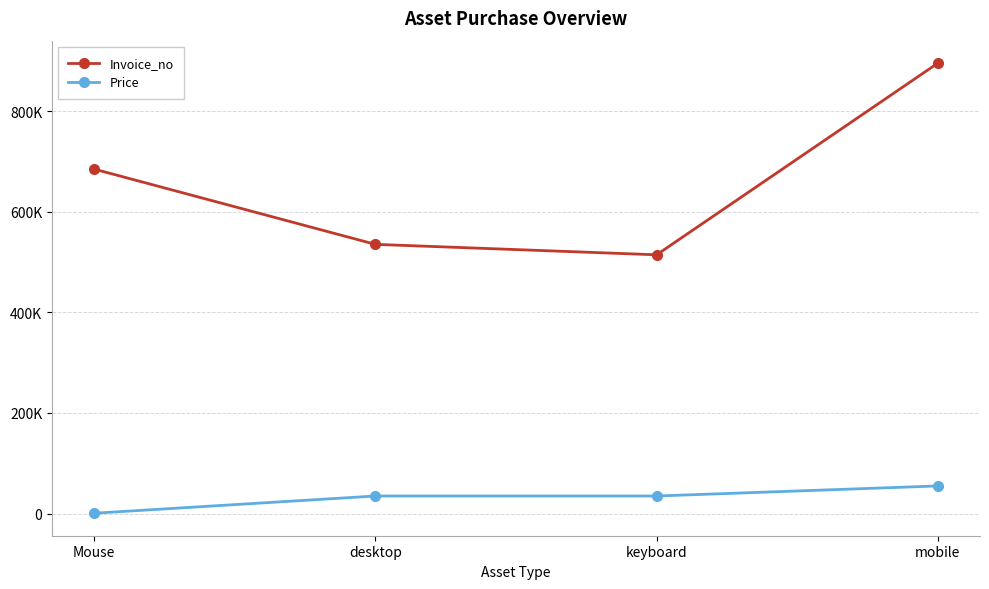

What is the difference between the Price values at desktop and Mouse?

34200